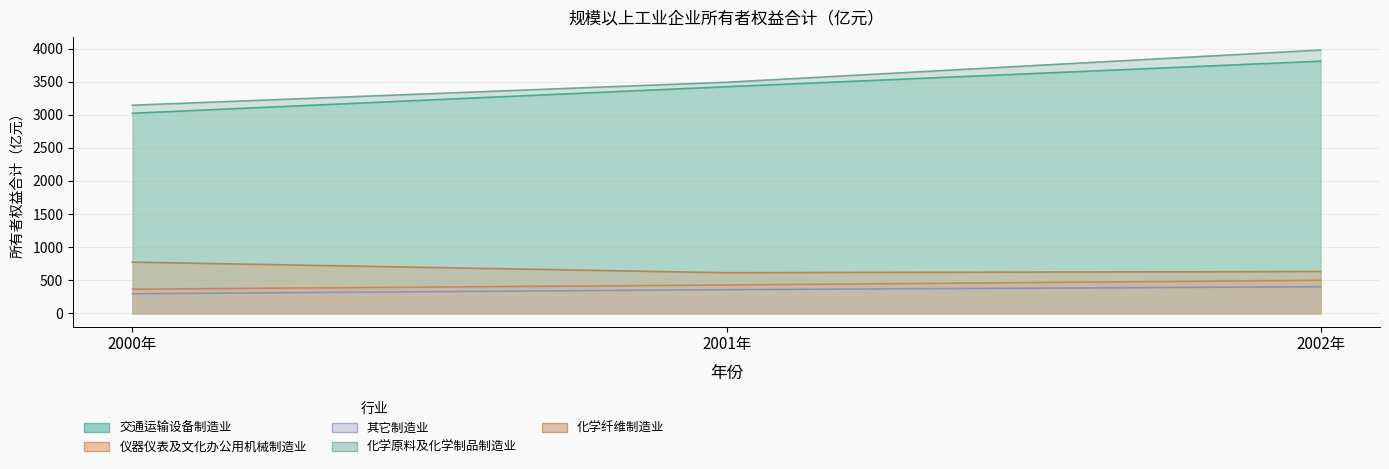

What is the value of the 其它制造业 point at the 3rd from the left?

401.9